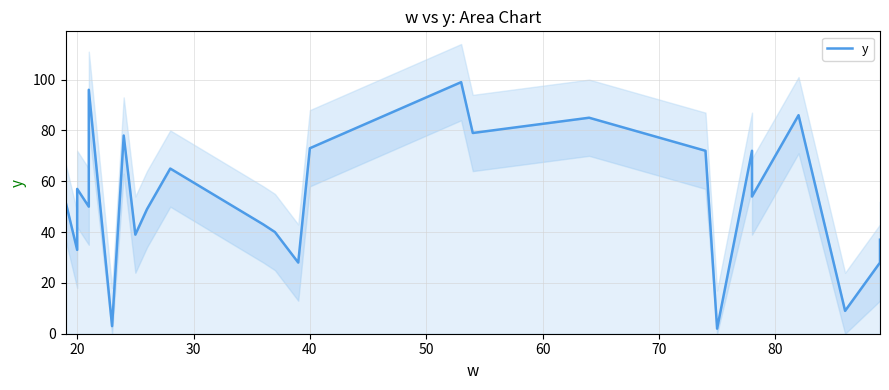

How many values exceed 52?

12